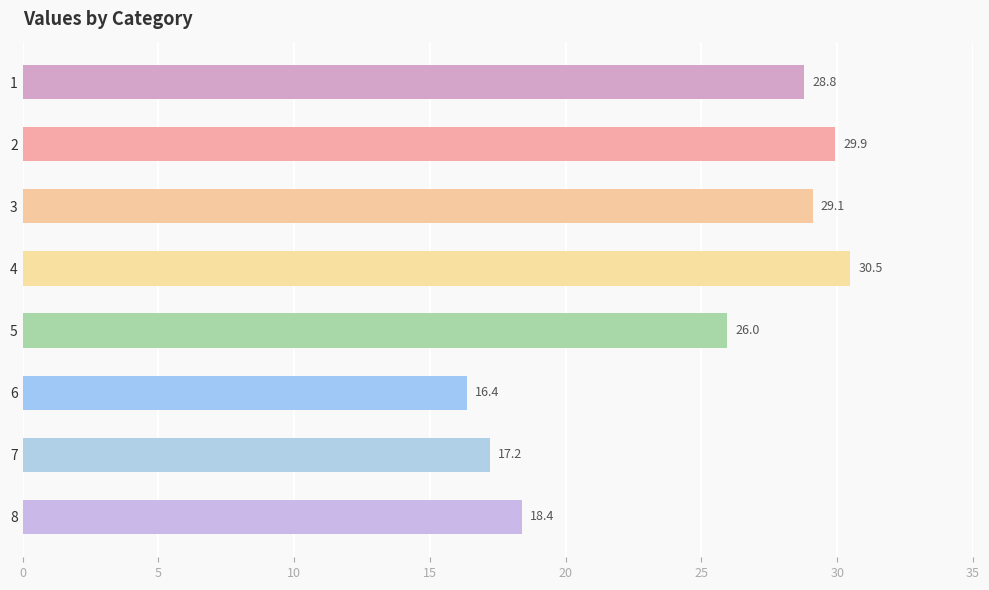

Reading top to bottom, extract all data points from this chart.

1=28.8	2=29.9	3=29.1	4=30.5	5=26.0	6=16.4	7=17.2	8=18.4